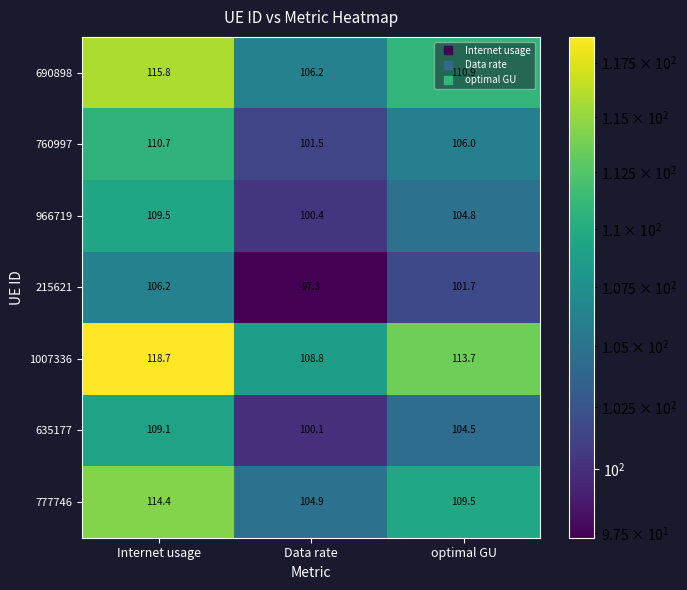

Read the 777746 value at optimal GU.

109.5